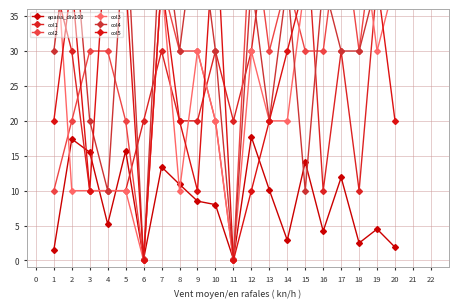

Reading left to right, list all the values displayed in this chart.

epaiss_div100: 1.5	17.4	15.5	5.2	15.7	0.2	13.4	10.9	8.5	8.0	0.2	17.7	10.1	2.9	14.1	4.2	11.9	2.5	4.5	1.9
col1: 40.0	30.0	10.0	10.0	10.0	20.0	30.0	20.0	20.0	30.0	20.0	30.0	50.0	50.0	50.0	10.0	30.0	10.0	40.0	50.0
col2: 10.0	20.0	30.0	30.0	20.0	0.0	40.0	30.0	30.0	20.0	0.0	50.0	30.0	40.0	30.0	30.0	50.0	30.0	50.0	40.0
col3: 50.0	10.0	10.0	10.0	10.0	0.0	40.0	10.0	30.0	20.0	0.0	30.0	20.0	20.0	40.0	50.0	40.0	50.0	30.0	40.0
col4: 30.0	50.0	20.0	10.0	50.0	0.0	50.0	30.0	50.0	30.0	0.0	40.0	20.0	40.0	10.0	40.0	30.0	30.0	40.0	40.0
col5: 20.0	40.0	10.0	50.0	40.0	0.0	40.0	20.0	10.0	50.0	0.0	10.0	20.0	30.0	40.0	40.0	40.0	40.0	40.0	20.0